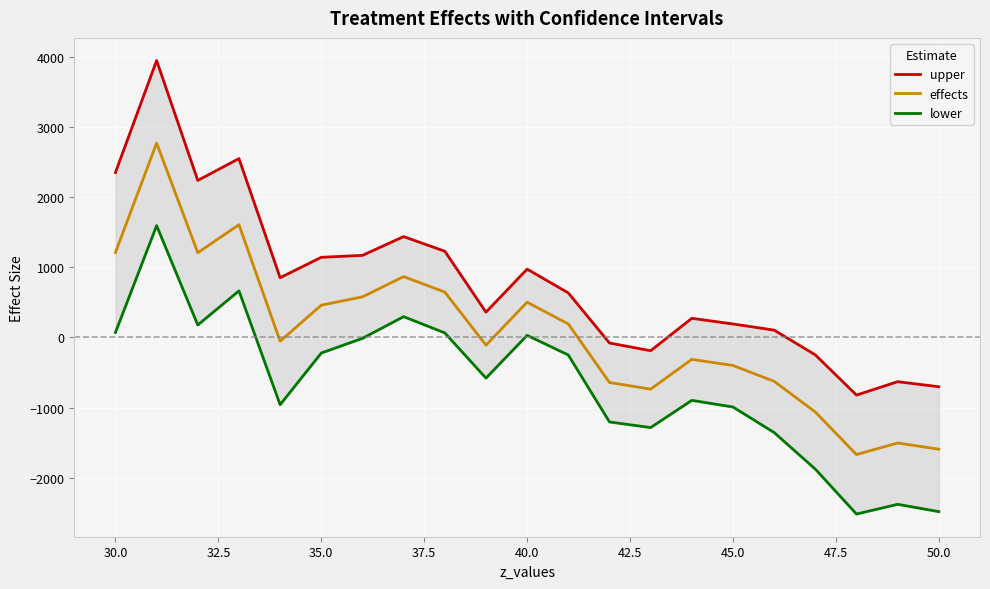

What value does the effects series have at 45.0?

-400.0